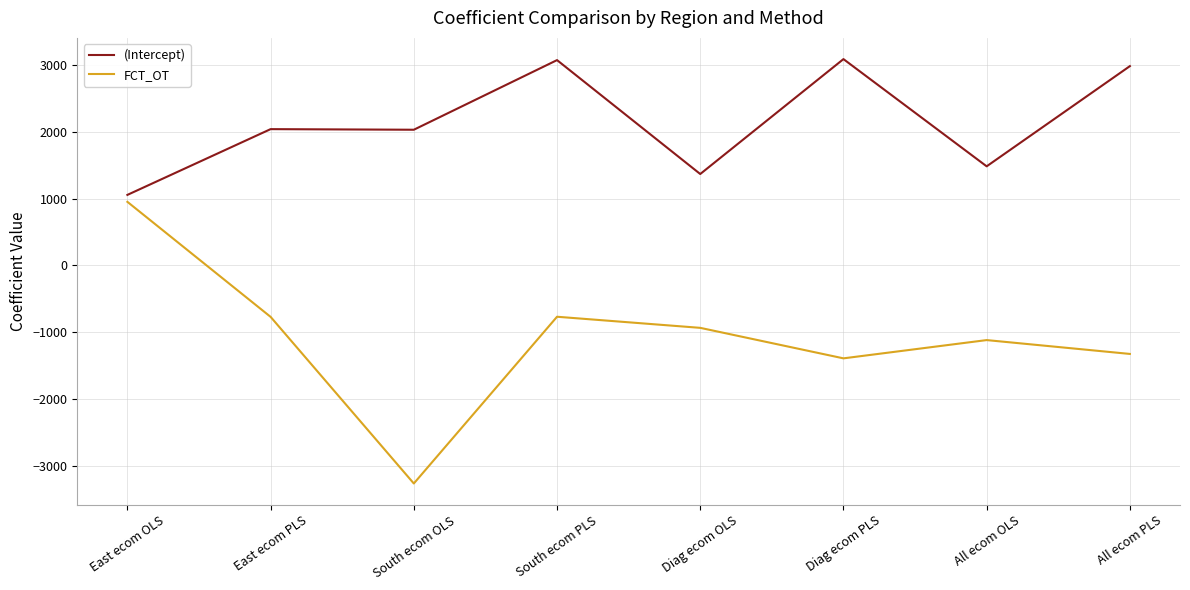

Between Diag ecom OLS and Diag ecom PLS, which series saw the biggest shift?

(Intercept)